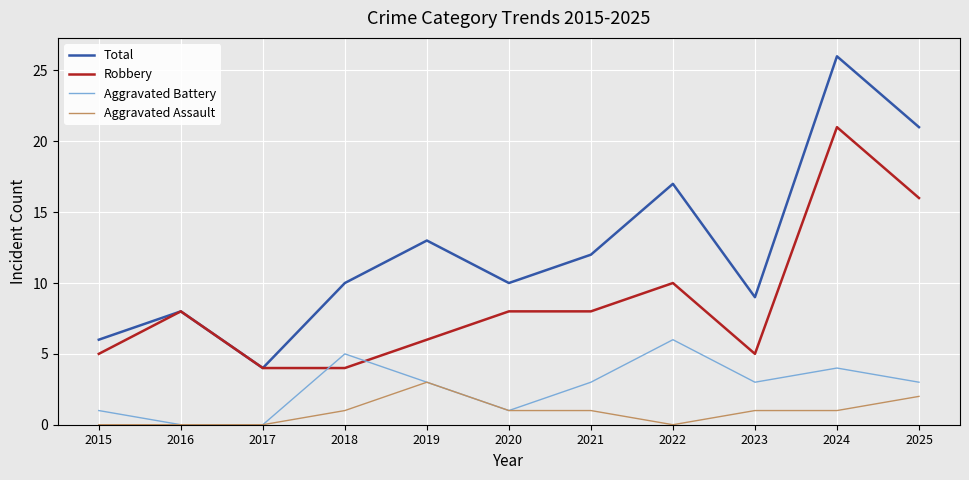

Is it true that Total equals 6 at 2019?

False